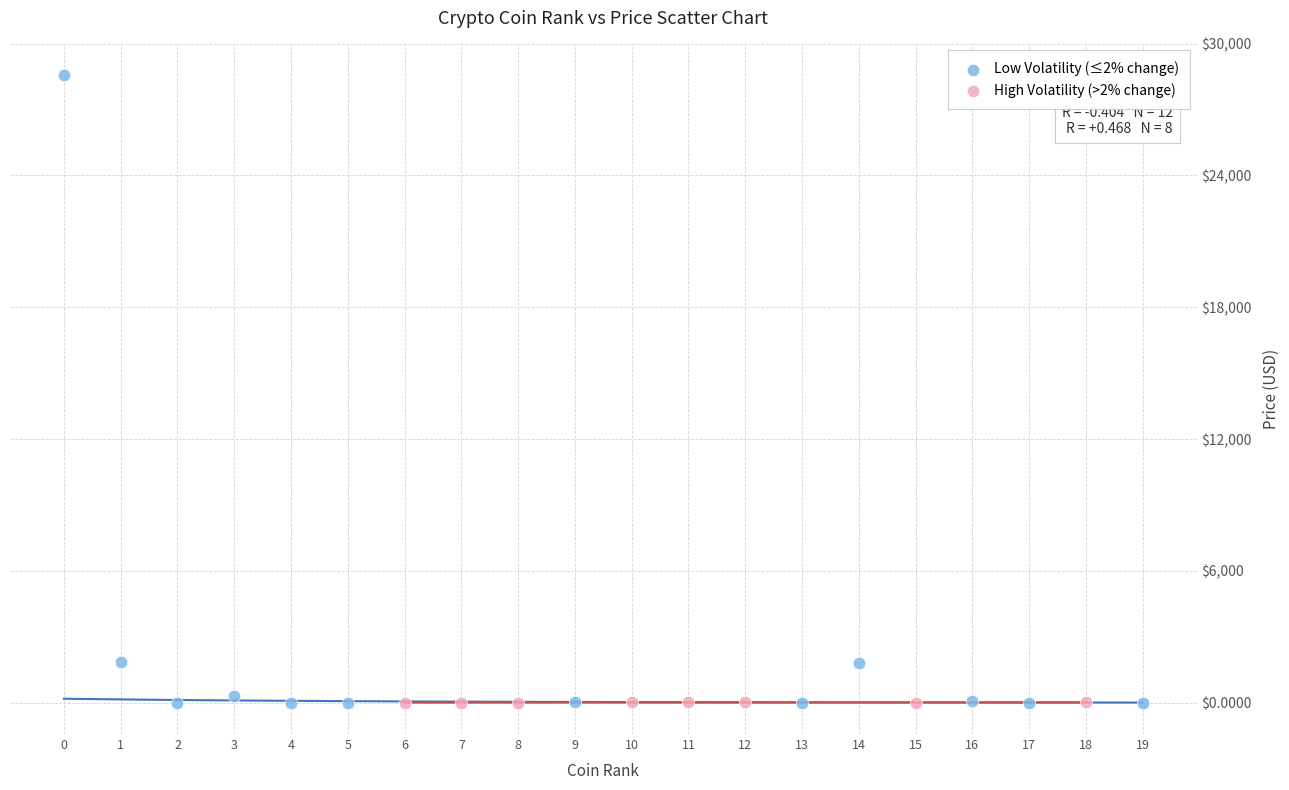

Which series has the widest spread of Y values?

Low Volatility (≤2% change)